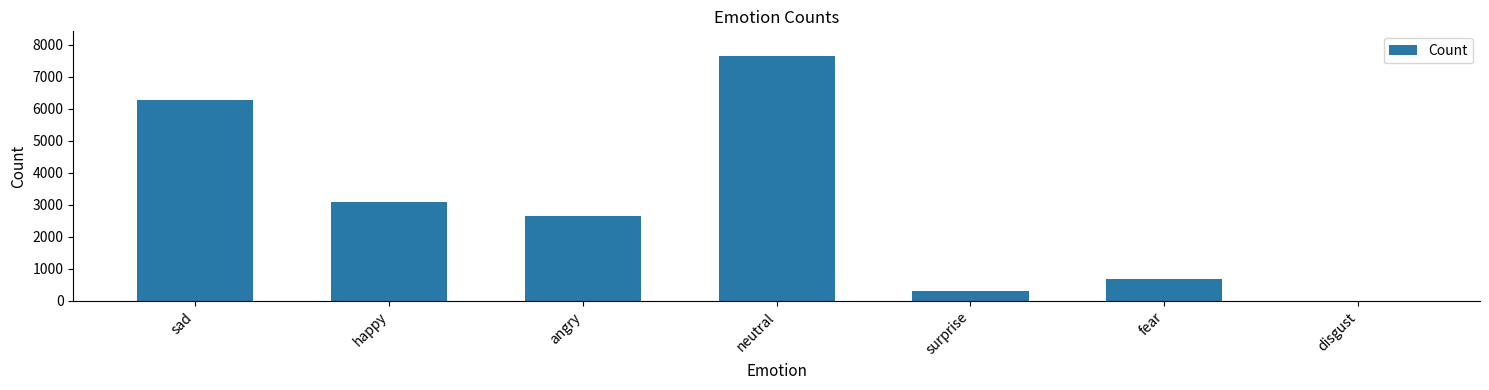

What is the sum of the values at surprise and happy?

3383